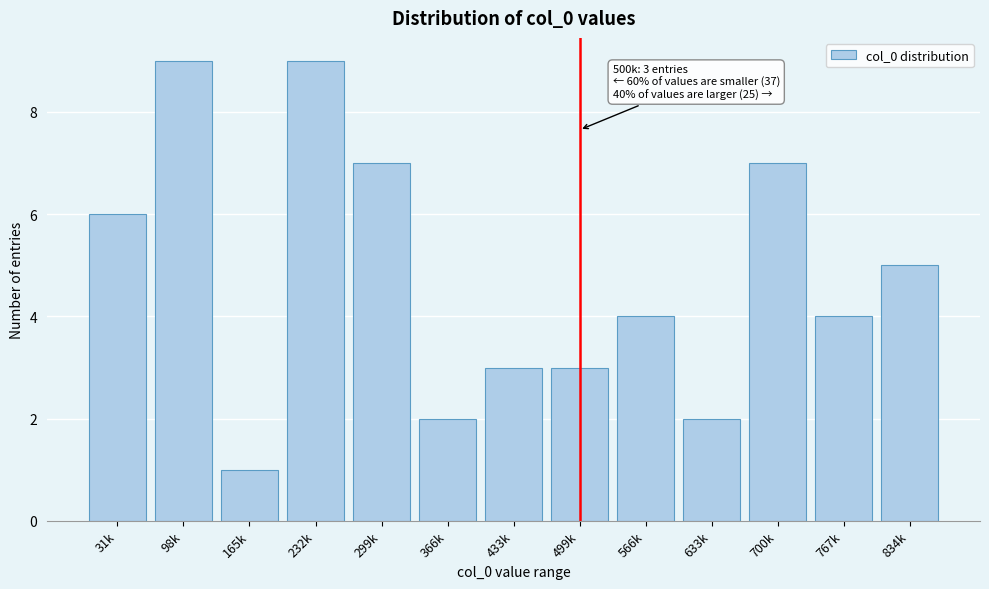

Reading right to left, list all the values displayed in this chart.

834k=5	767k=4	700k=7	633k=2	566k=4	499k=3	433k=3	366k=2	299k=7	232k=9	165k=1	98k=9	31k=6